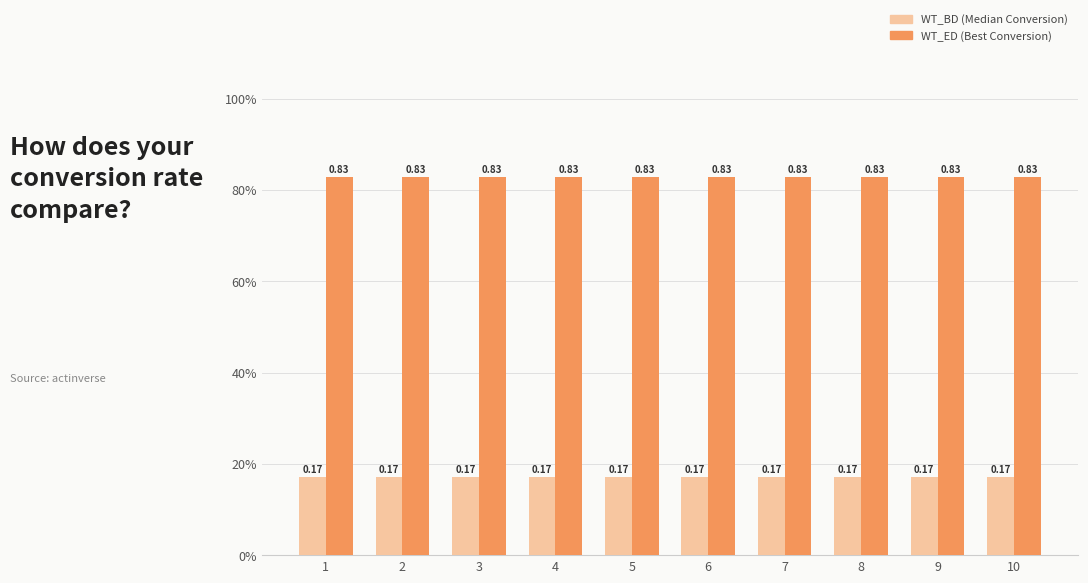

Reading left to right, what are all the values shown in this chart?

WT_BD: 0.2	0.2	0.2	0.2	0.2	0.2	0.2	0.2	0.2	0.2
WT_ED: 0.8	0.8	0.8	0.8	0.8	0.8	0.8	0.8	0.8	0.8